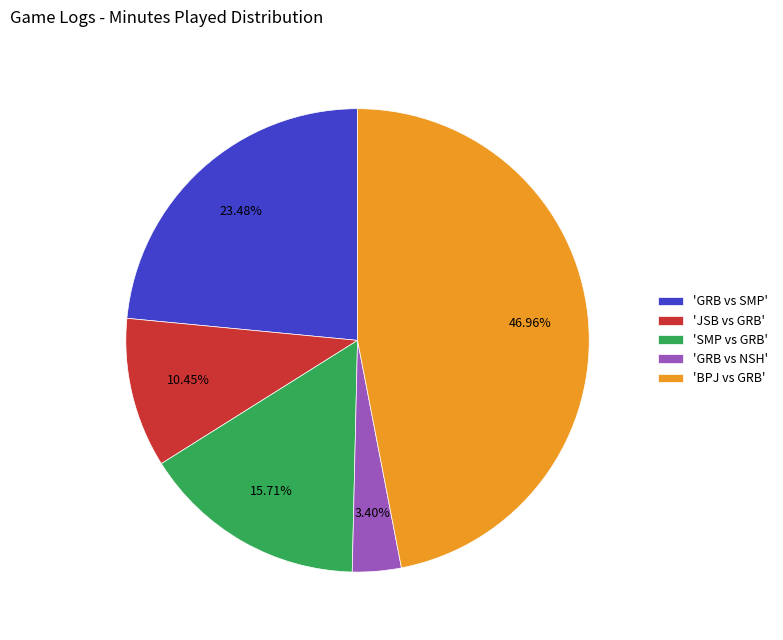

How many segments does this pie chart have?

5